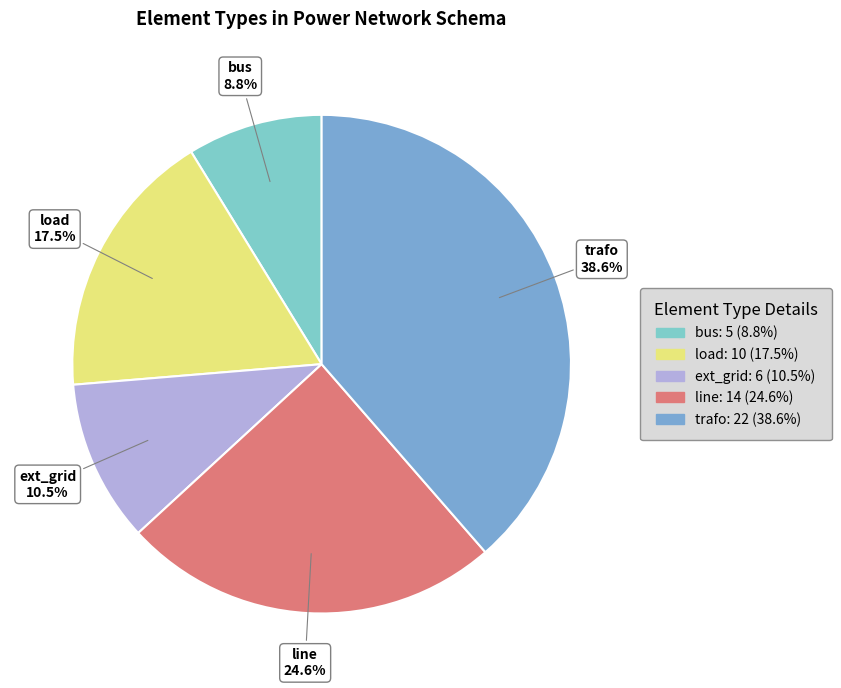

Count the number of slices in the pie.

5